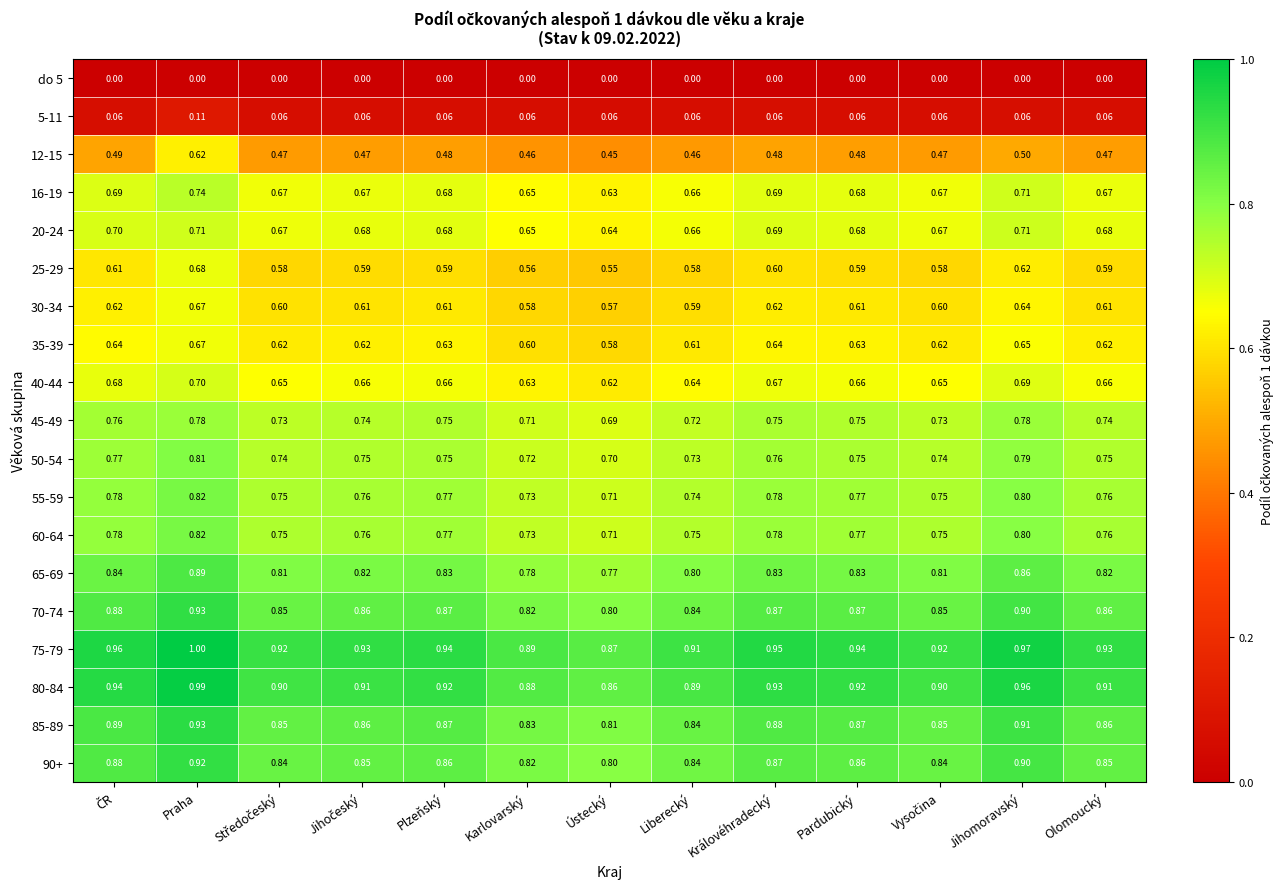

At which category is the sum across all series the highest?

Praha